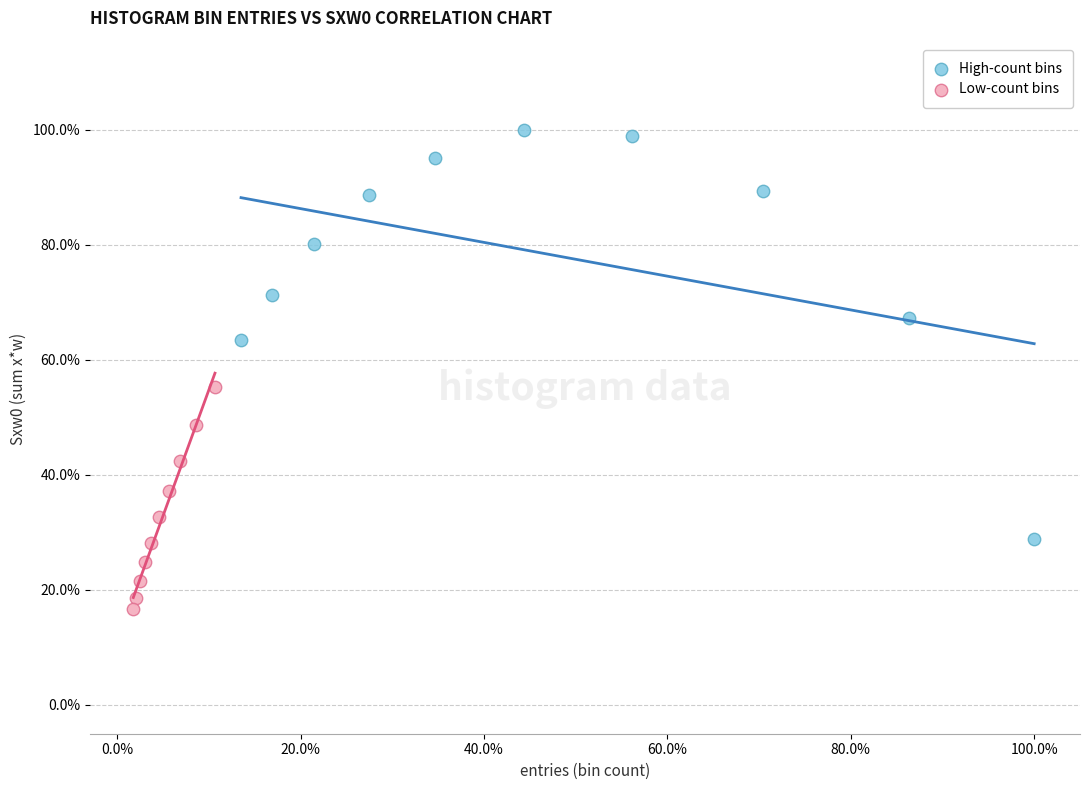

Which series reaches the minimum Y coordinate?

Low-count bins